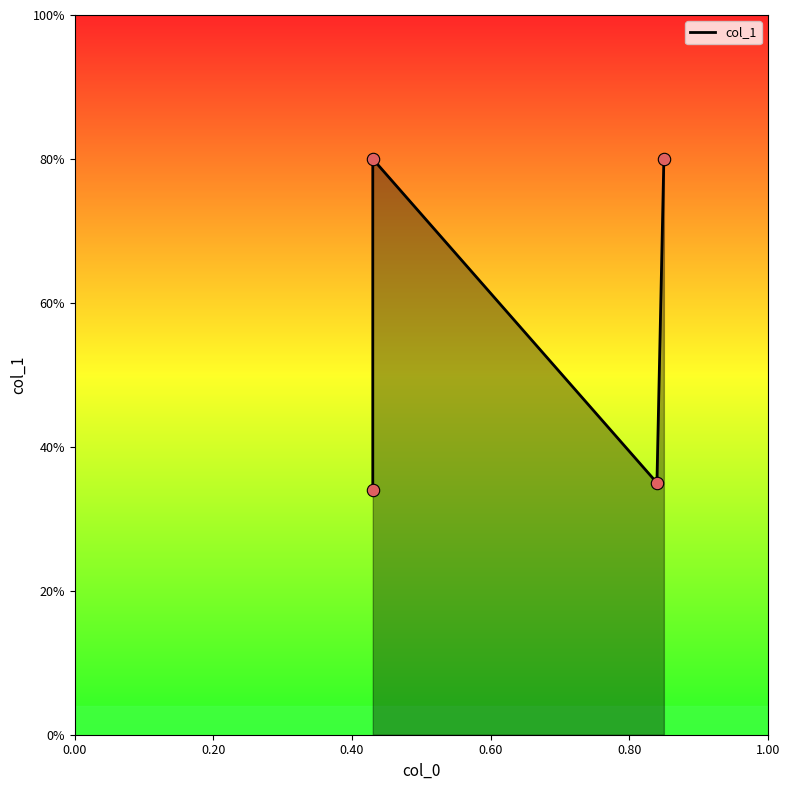

Which series reaches the minimum Y coordinate?

col_1_line